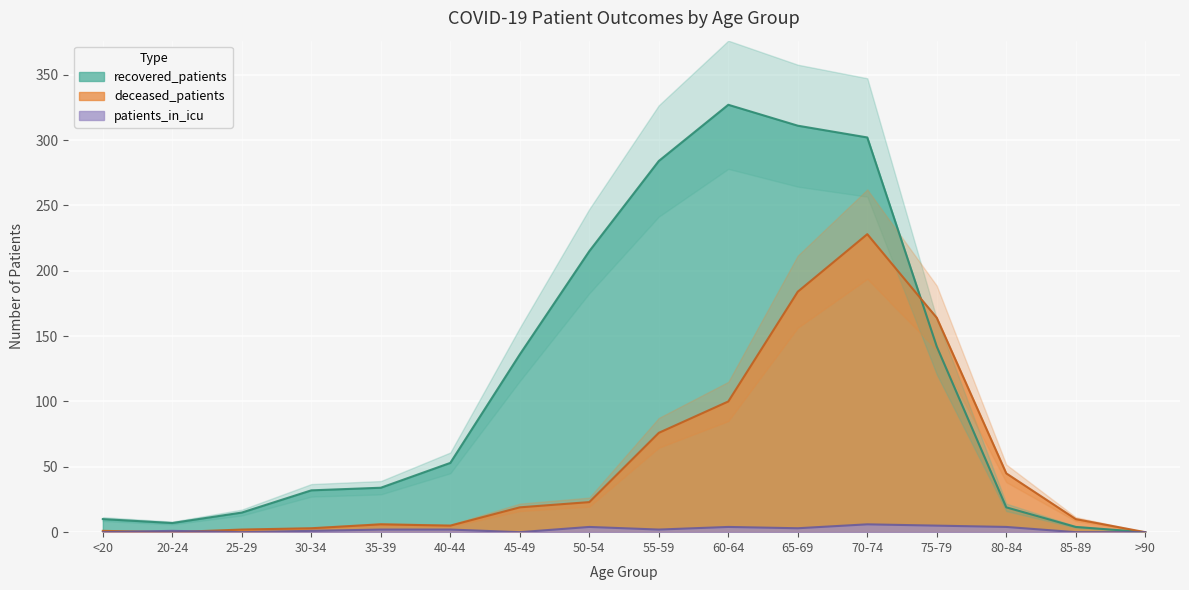

Which series changed the most between 60-64 and >90?

recovered_patients